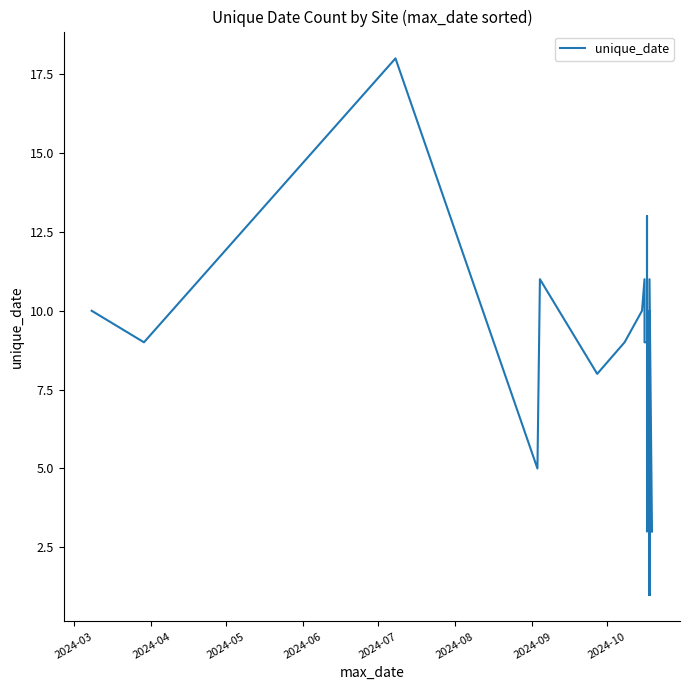

Does the chart have visible grid lines?

No